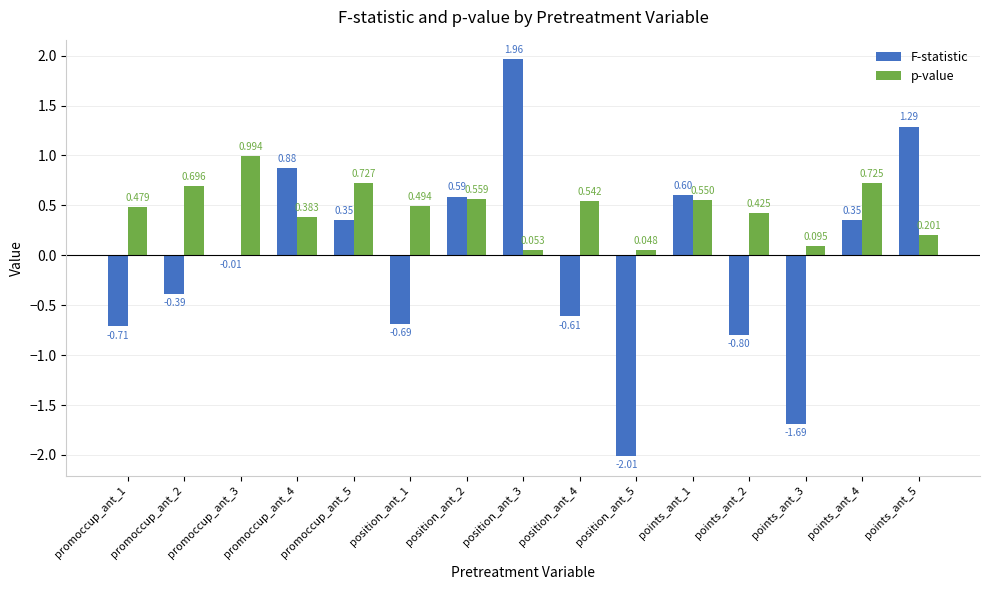

Which series has the largest total across all categories?

p-value